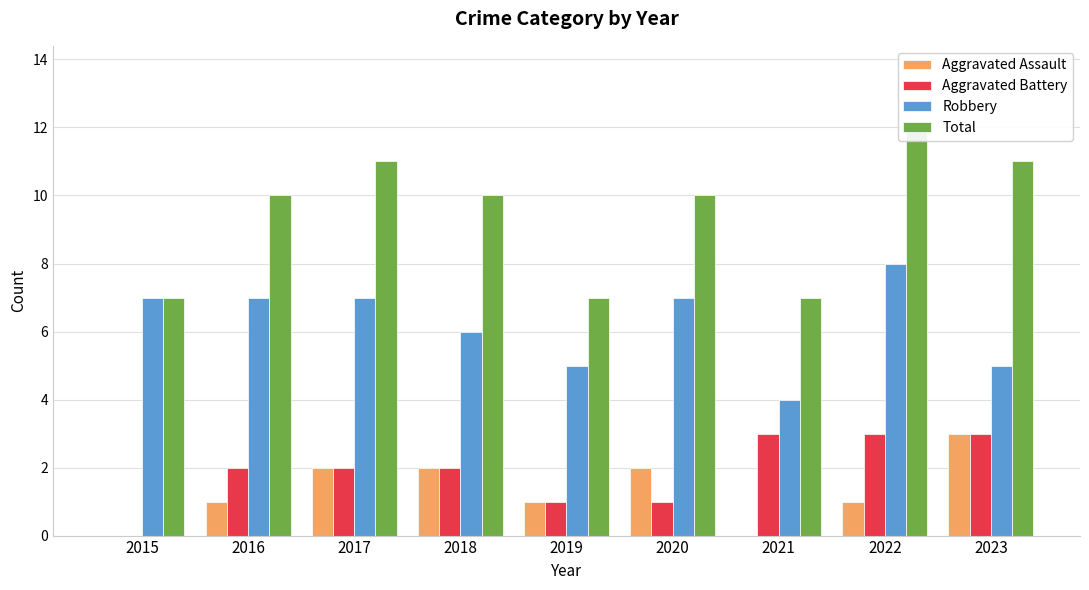

The Aggravated Assault series shows 3 at 2020. True or false?

False